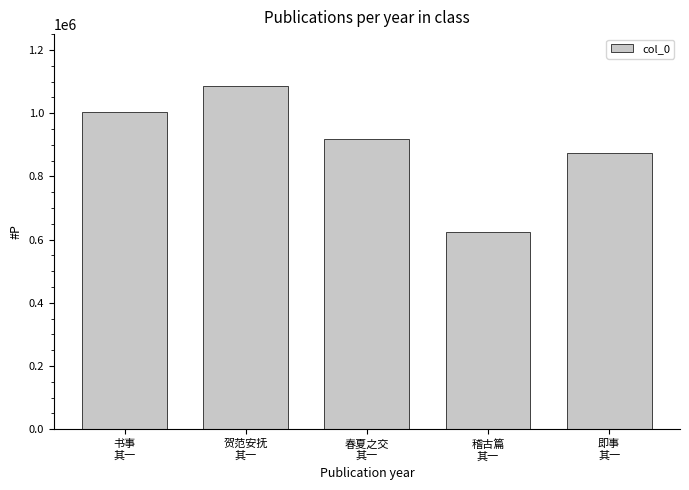

True or false: the data shows 1456282 at 即事
其一.

False